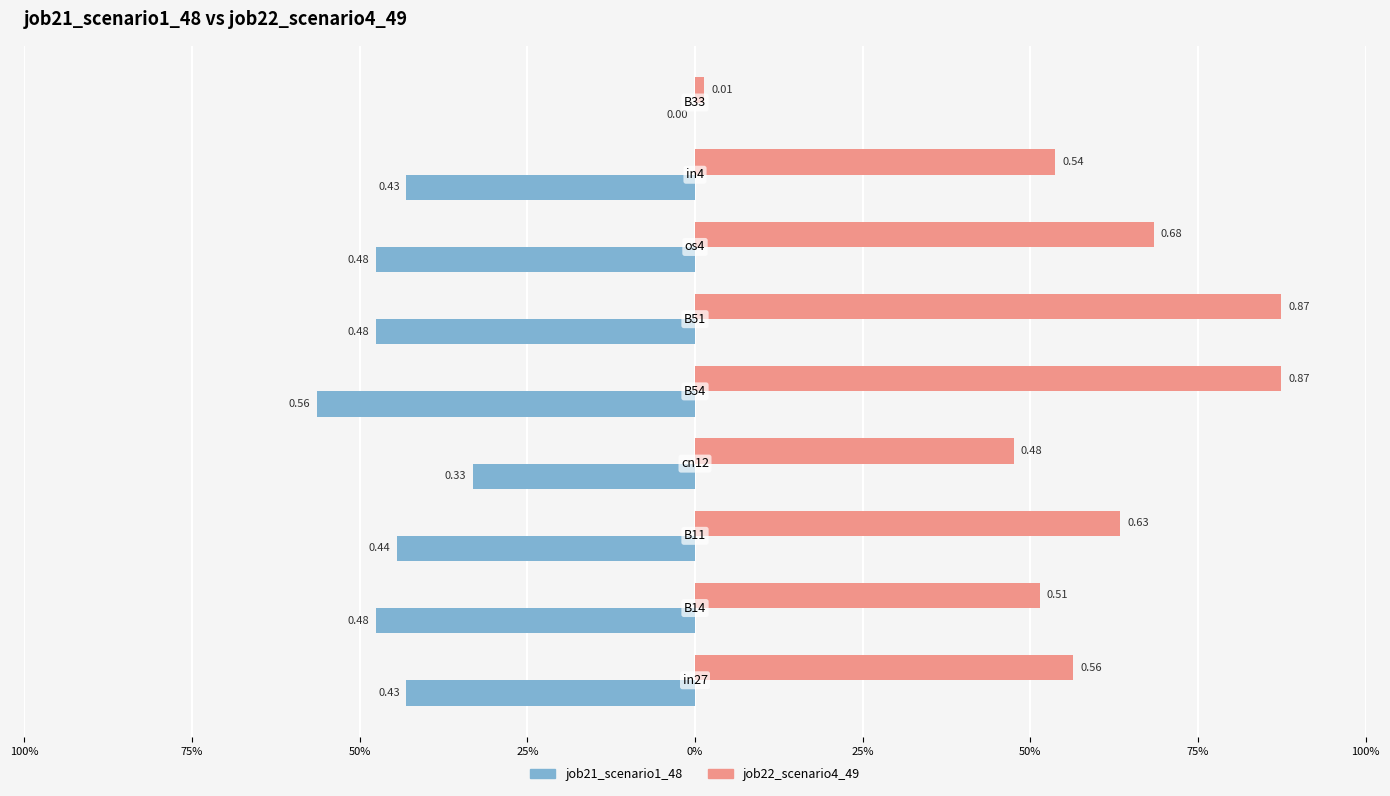

What are all the series names shown in the legend?

job21_scenario1_48, job22_scenario4_49